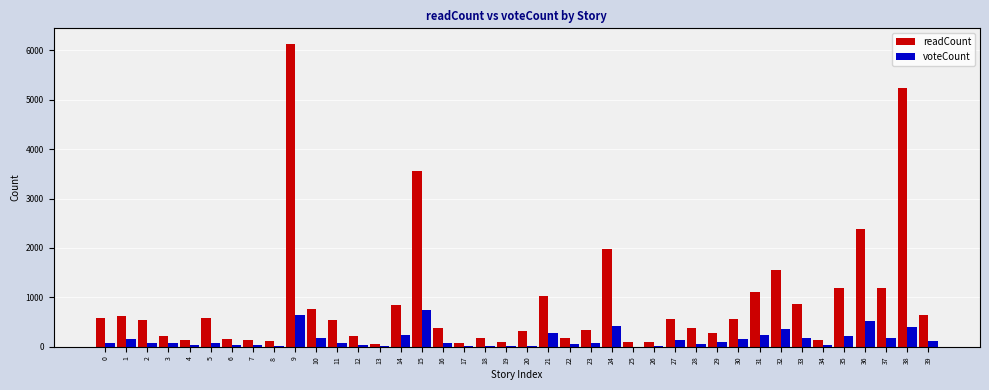

Which series has the widest spread of values?

readCount